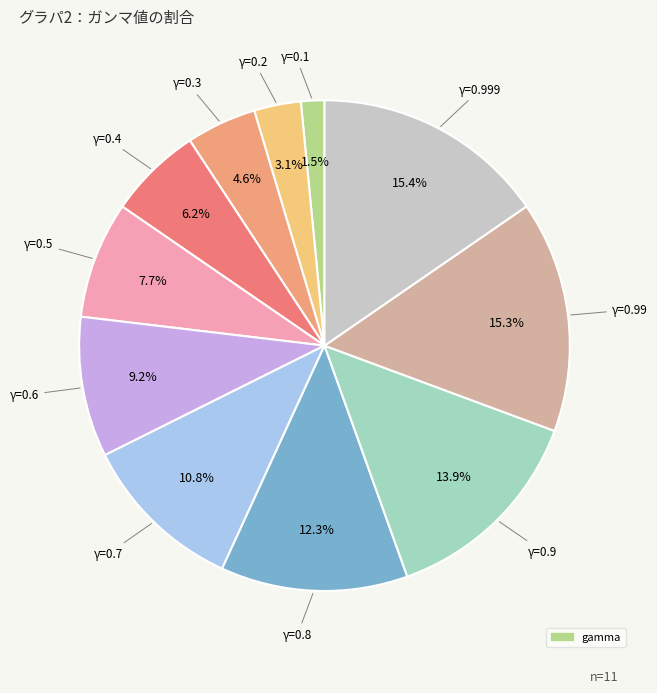

What is the largest slice in the pie chart?

0.999